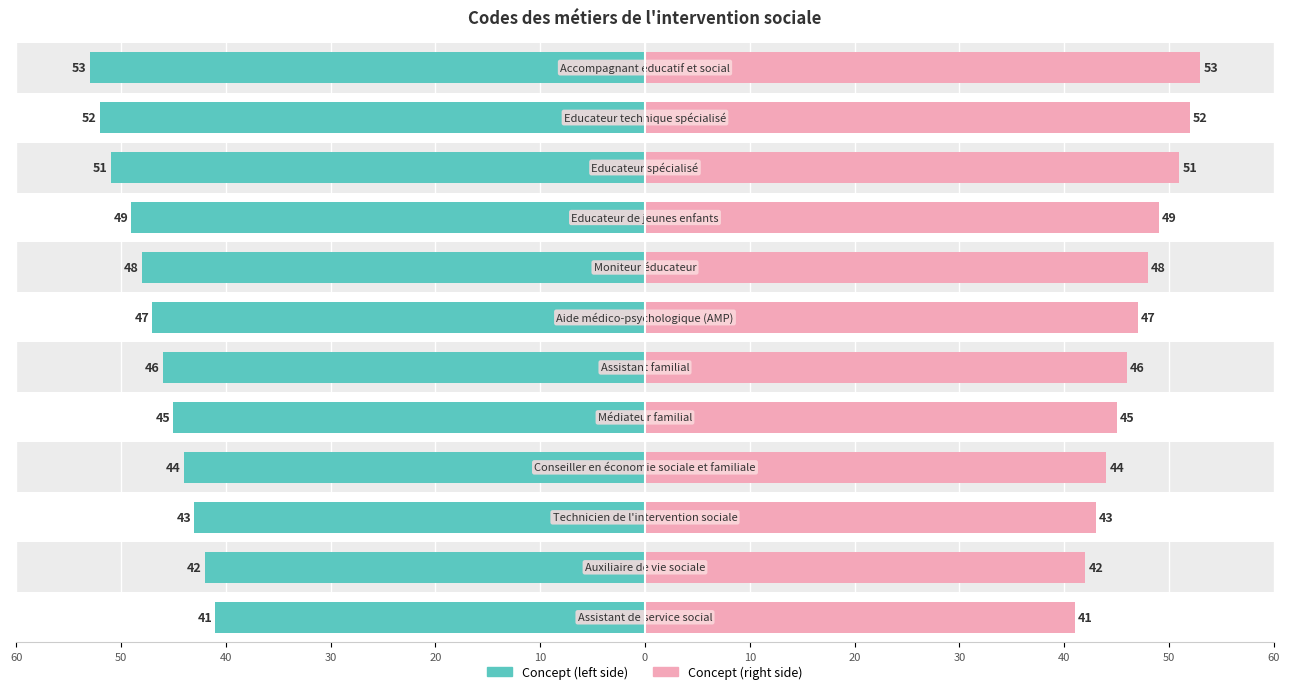

The Concept (right) series shows 18 at 50. True or false?

False